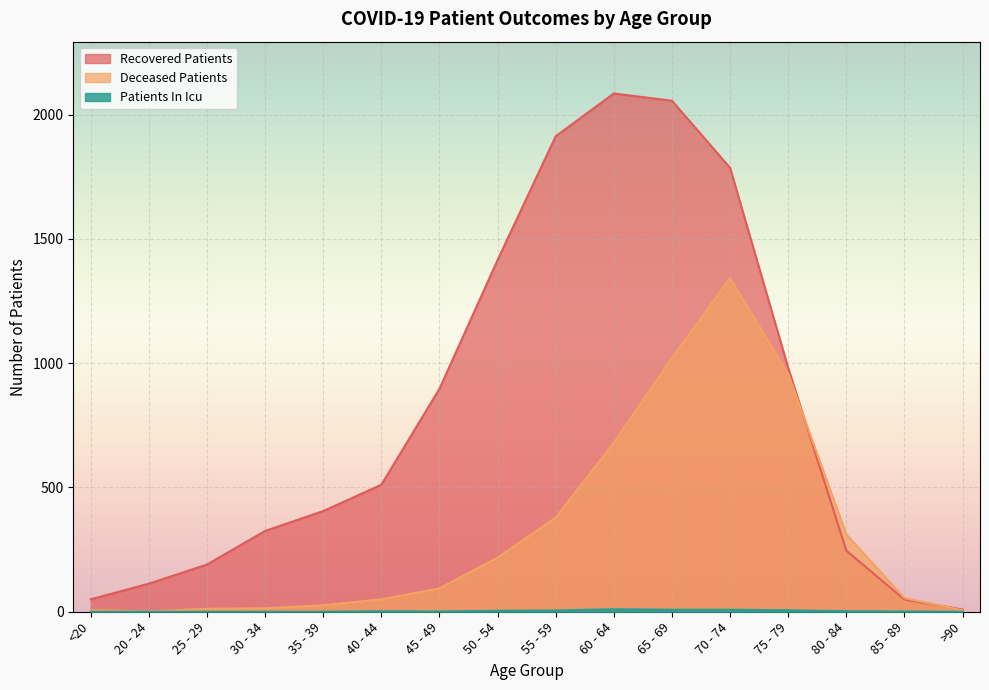

Which series has the largest total across all categories?

Recovered Patients